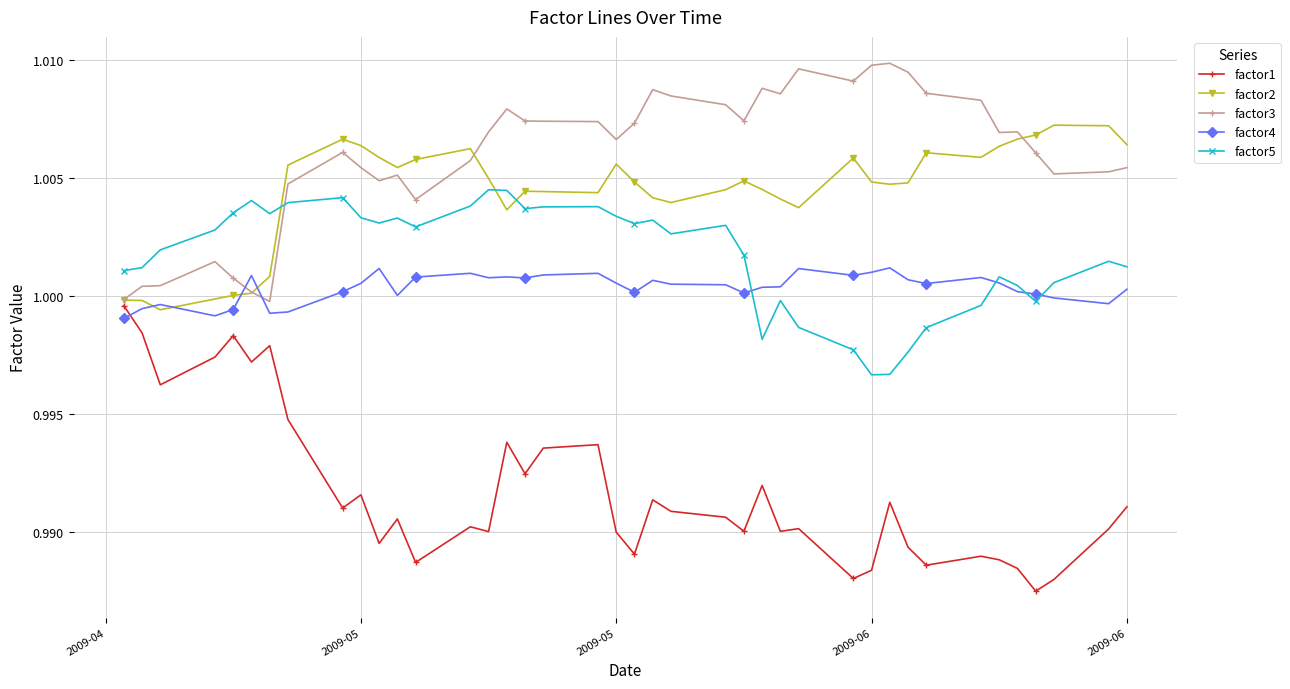

True or false: factor5 and factor1 cross at least once.

False